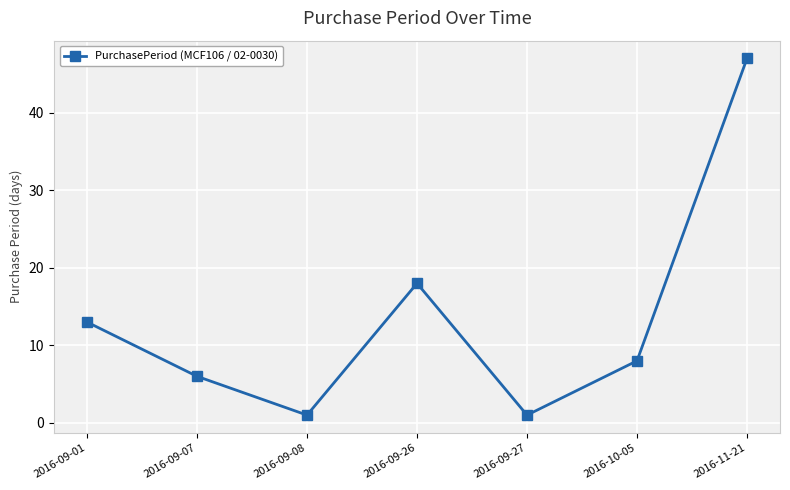

Where is the data nearest to the value 24?

2016-09-26